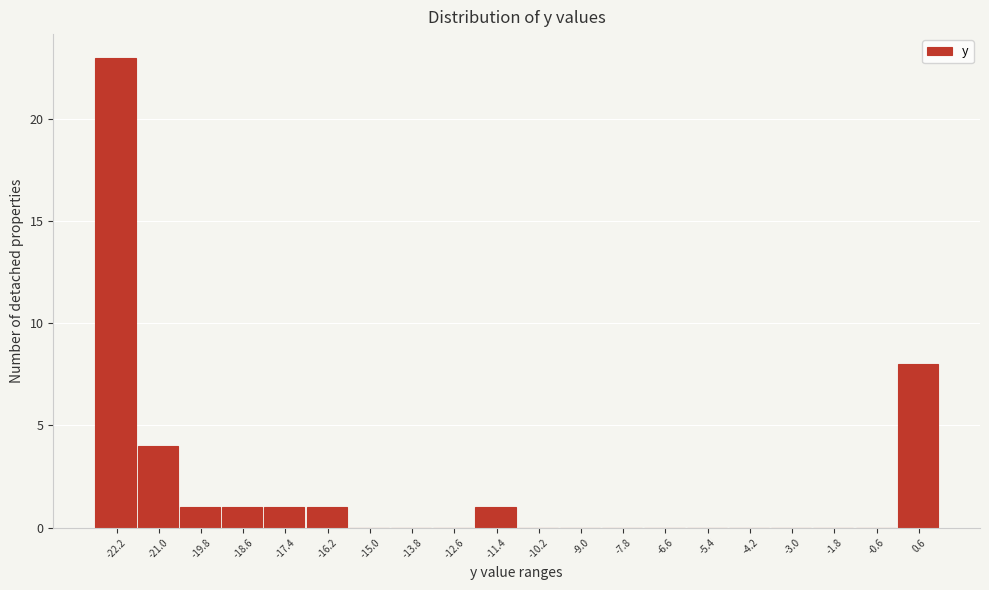

Reading left to right, transcribe this chart: for each bar, give the range it covers on the x-axis and its height. The values are not printed on the chart, so give them approximately, as read against the axis.

-22.8 to -21.6: 23
-21.6 to -20.4: 4
-20.4 to -19.2: 1
-19.2 to -18.0: 1
-18.0 to -16.8: 1
-16.8 to -15.6: 1
-15.6 to -14.4: 0
-14.4 to -13.2: 0
-13.2 to -12.0: 0
-12.0 to -10.8: 1
-10.8 to -9.6: 0
-9.6 to -8.4: 0
-8.4 to -7.2: 0
-7.2 to -6.0: 0
-6.0 to -4.8: 0
-4.8 to -3.6: 0
-3.6 to -2.4: 0
-2.4 to -1.2: 0
-1.2 to 0.0: 0
0.0 to 1.2: 8